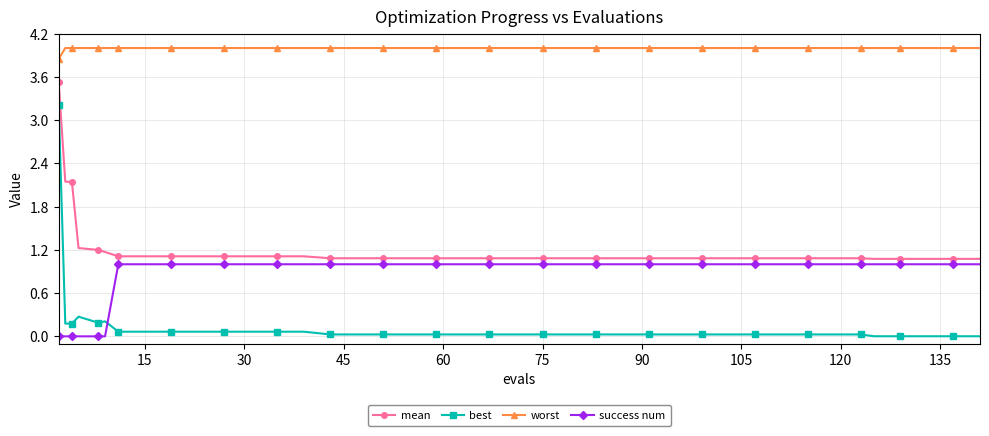

Count the number of categories in the chart.

40